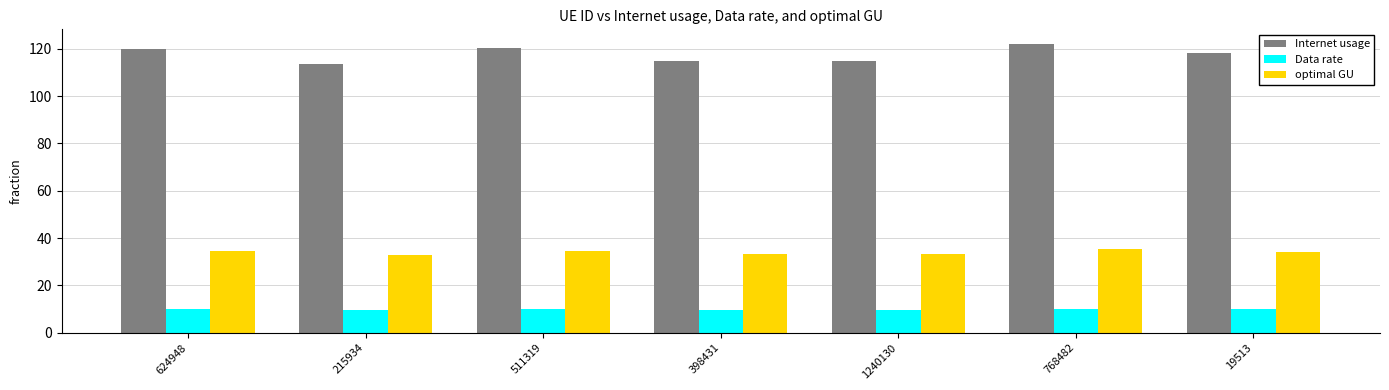

Which category has the highest value across all series?

768482